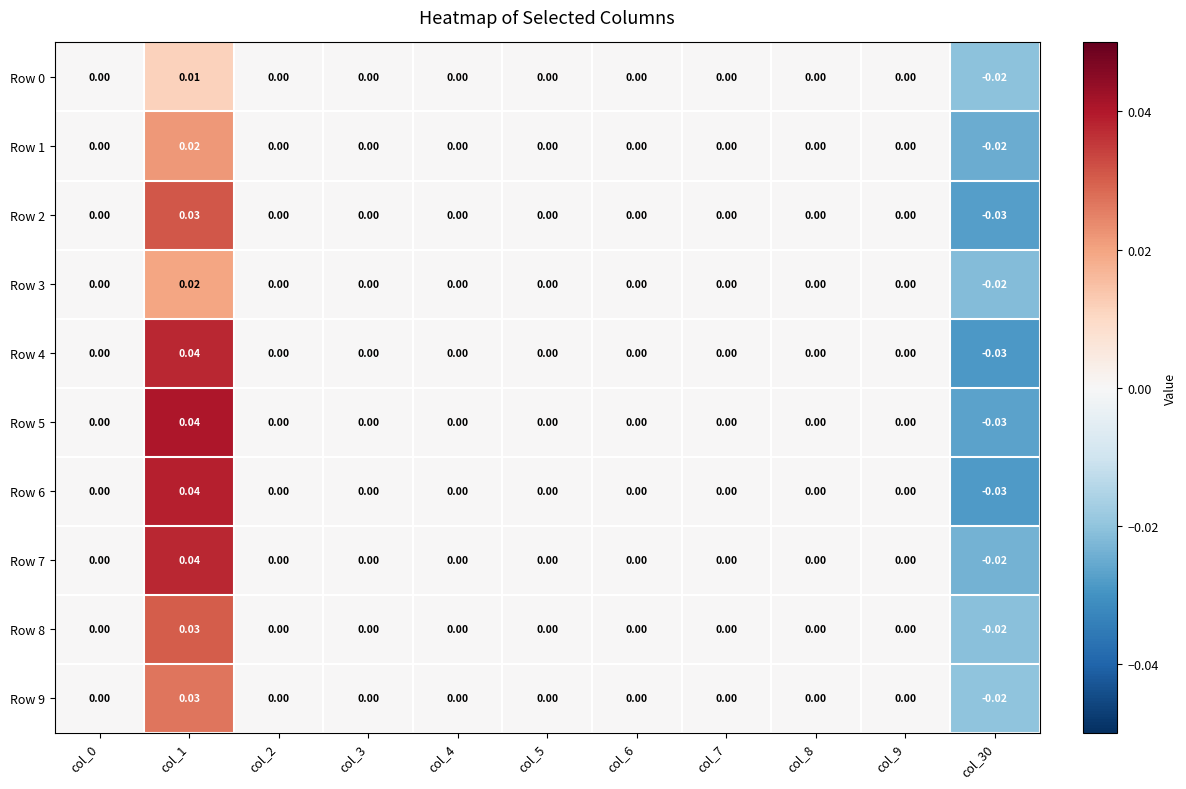

How many negative values does the Row 6 series have?

1